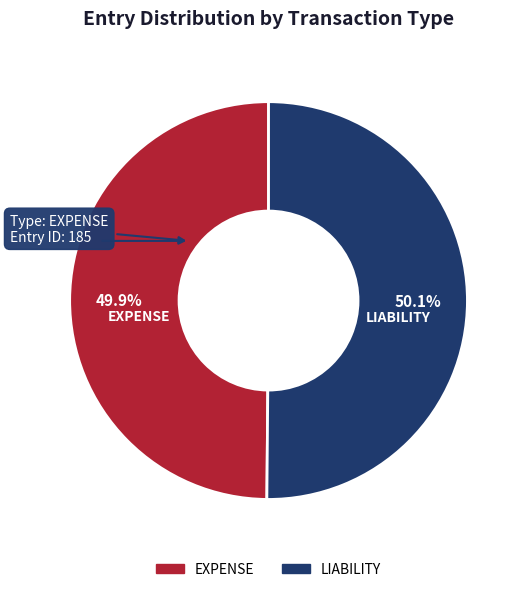

What percentage is NOT represented by LIABILITY?

49.9%